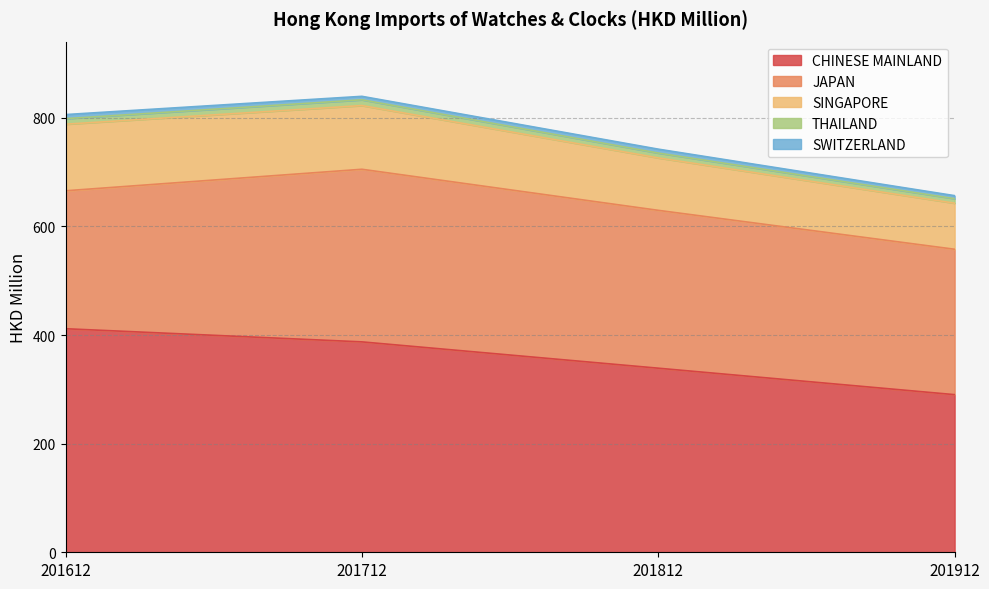

What value does the CHINESE MAINLAND series have at 201812?

339.0